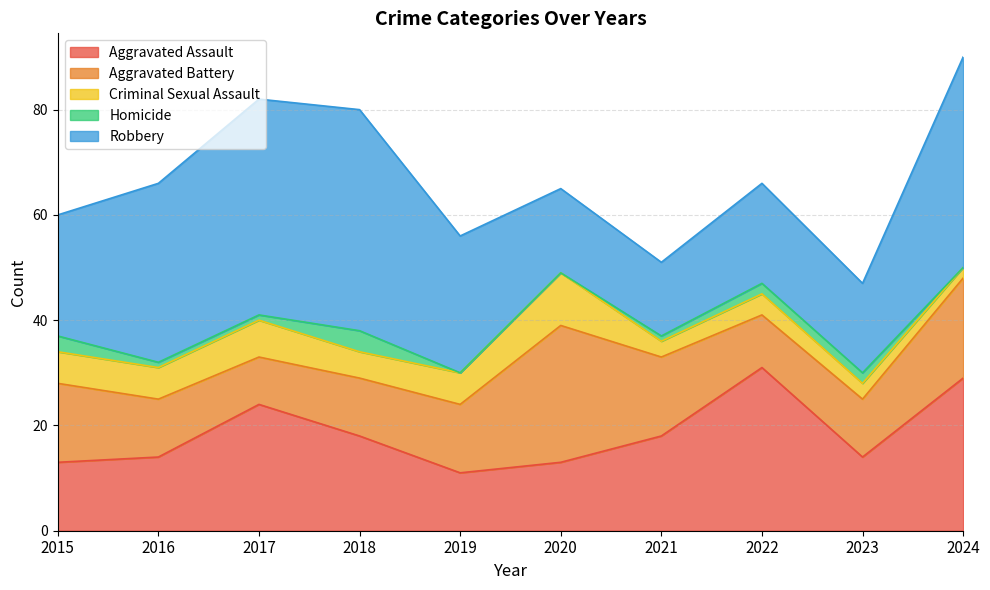

What is the difference between the Aggravated Battery values at 2019 and 2023?

2